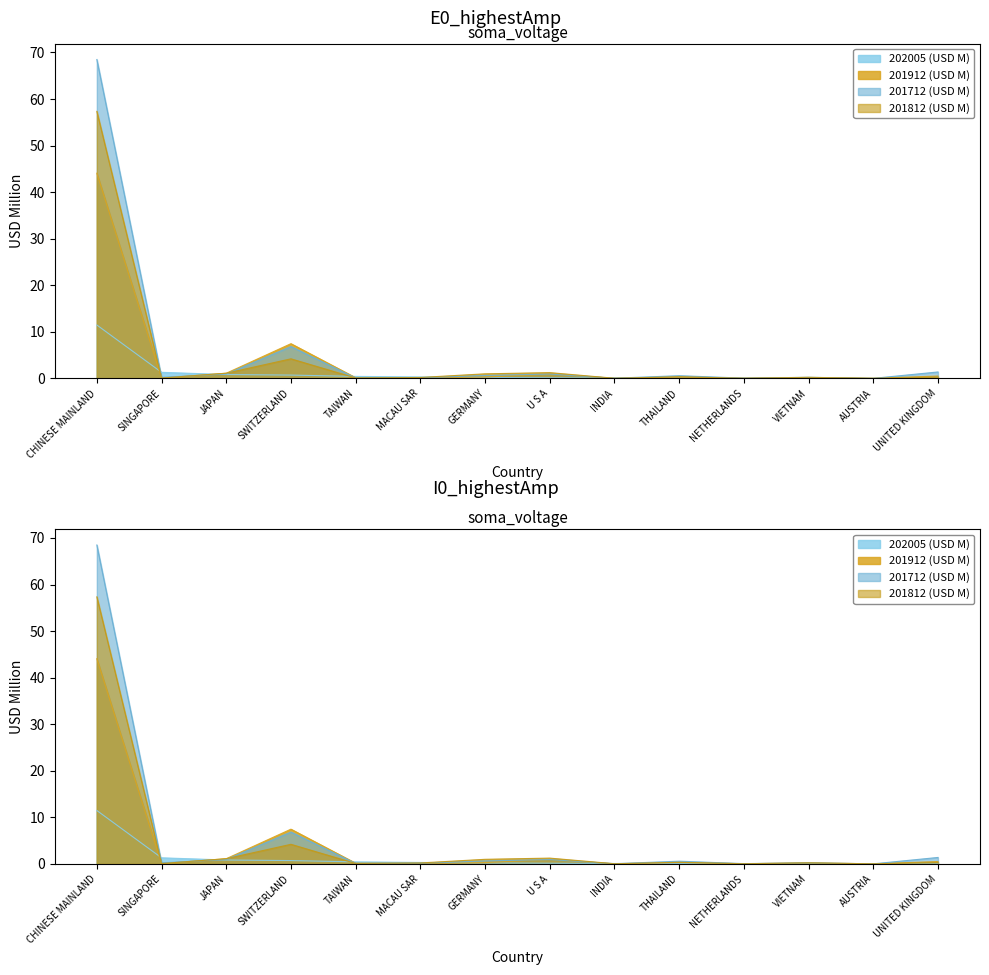

How many interior local peaks does the 201812 (USD M) series have?

4